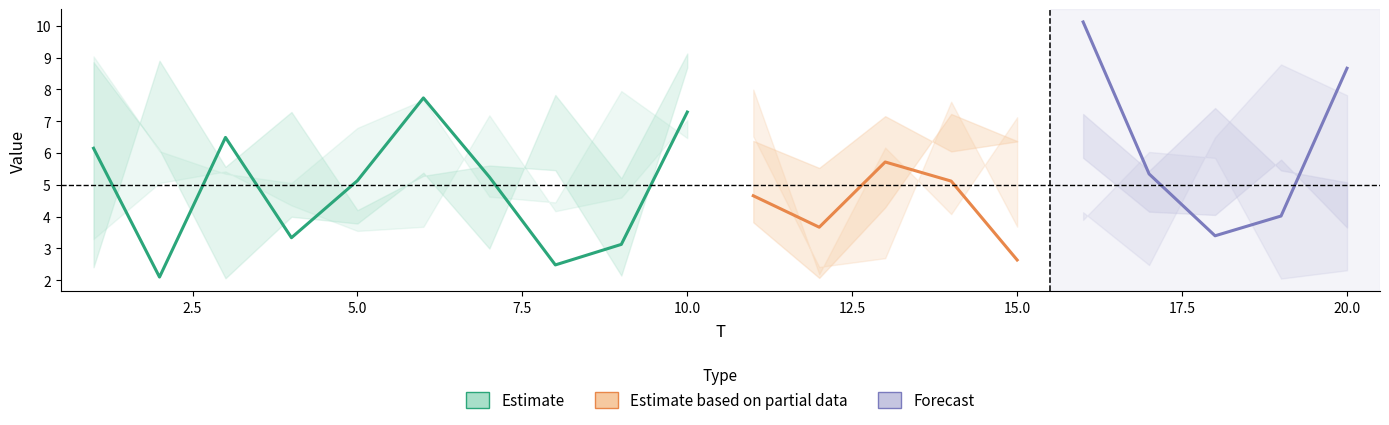

What is the difference between the highest and lowest values at 20?

6.4